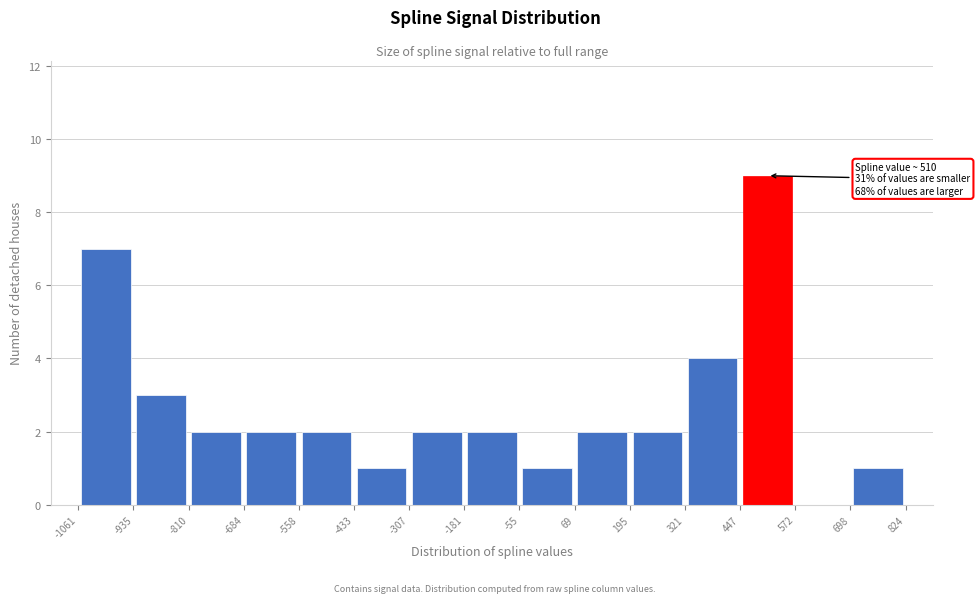

Which range on the x-axis has the tallest bar?

447 to 572